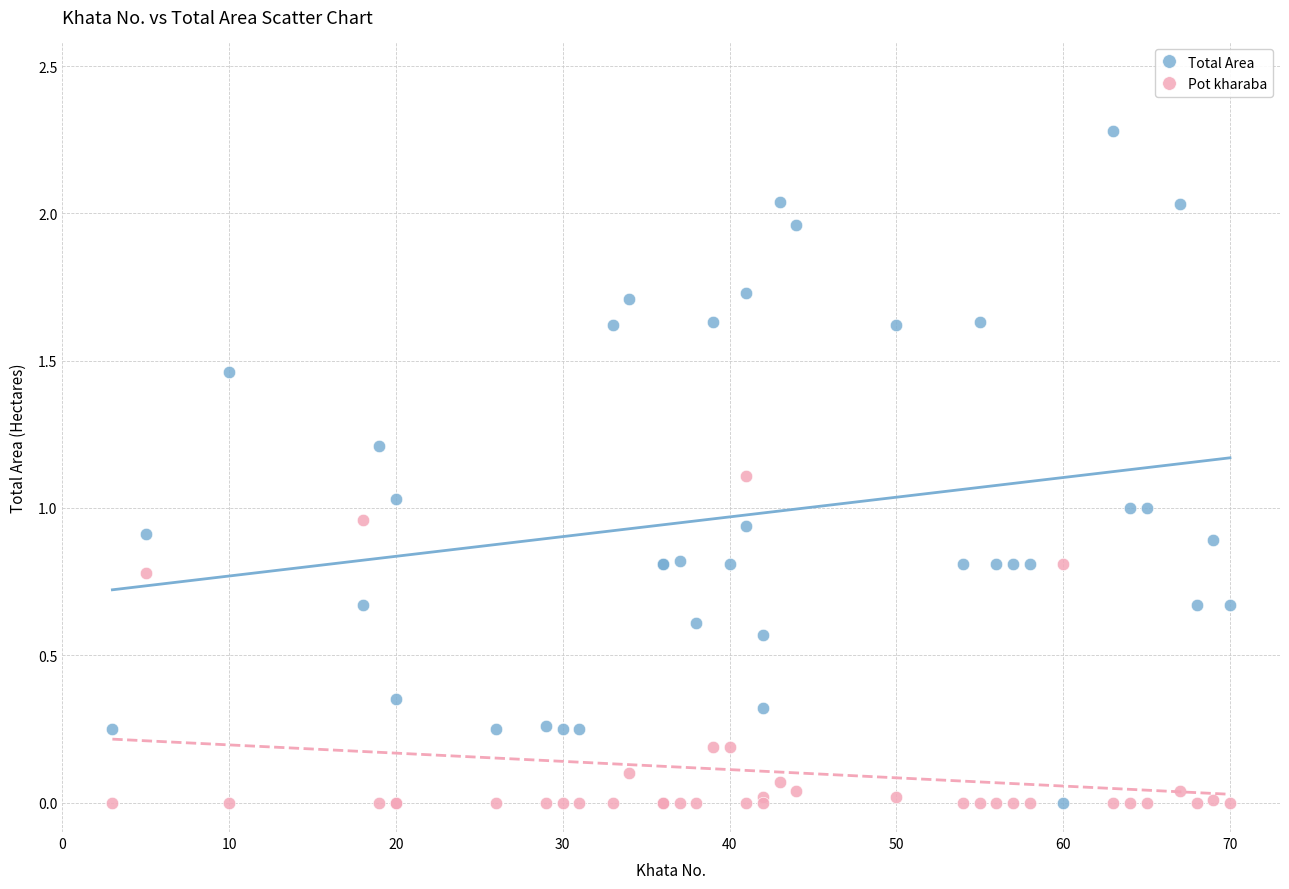

Which series reaches the maximum Y coordinate?

Total Area